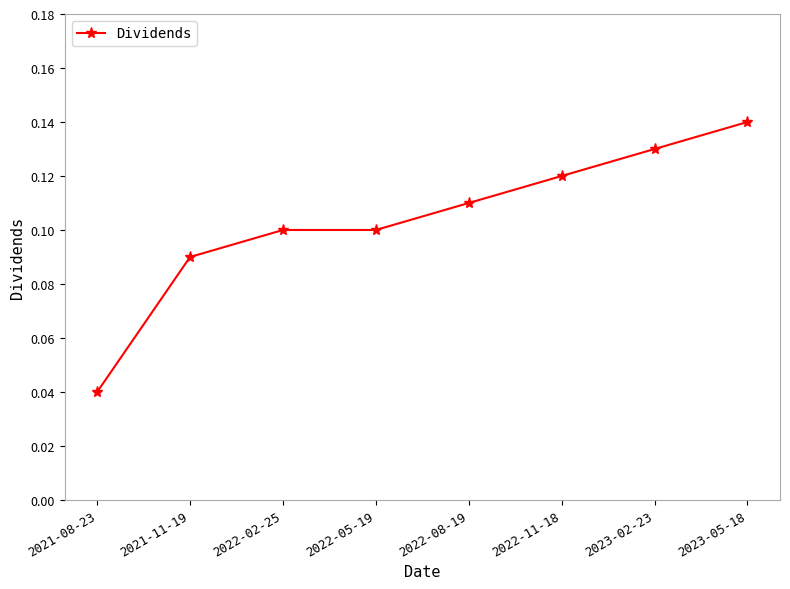

What is the label of the 5th point from the right?

2022-05-19